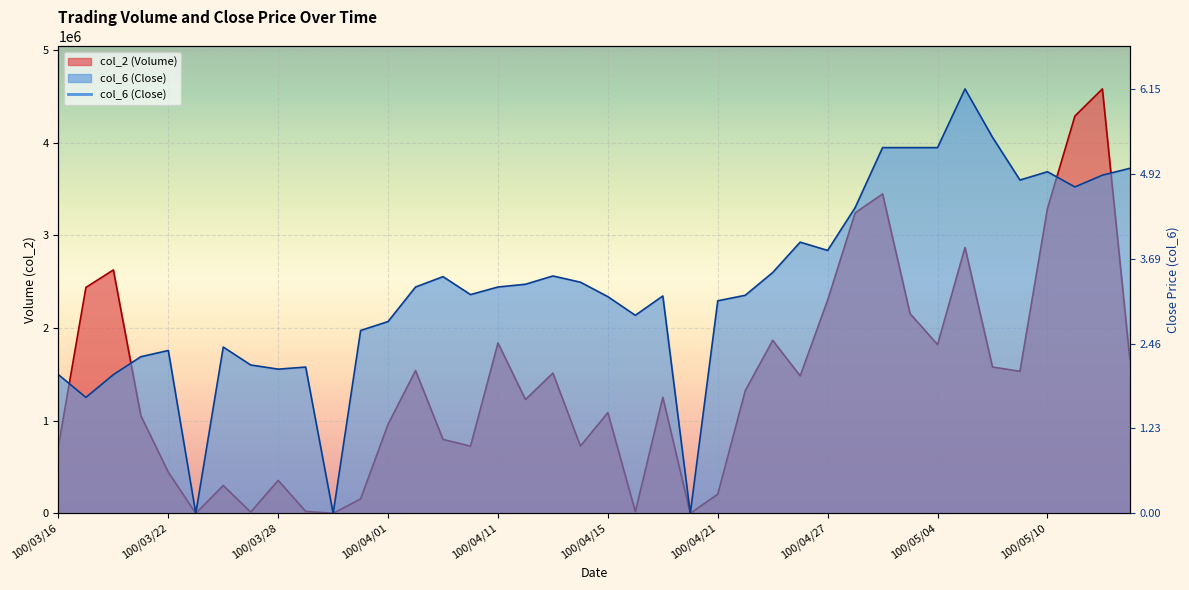

True or false: col_6 and col_2 intersect in this chart.

True